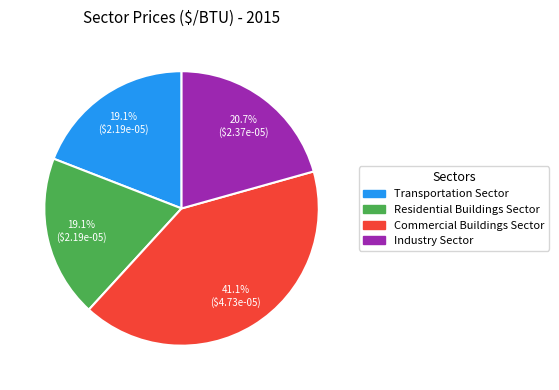

Is there any slice that represents more than half of the pie?

No